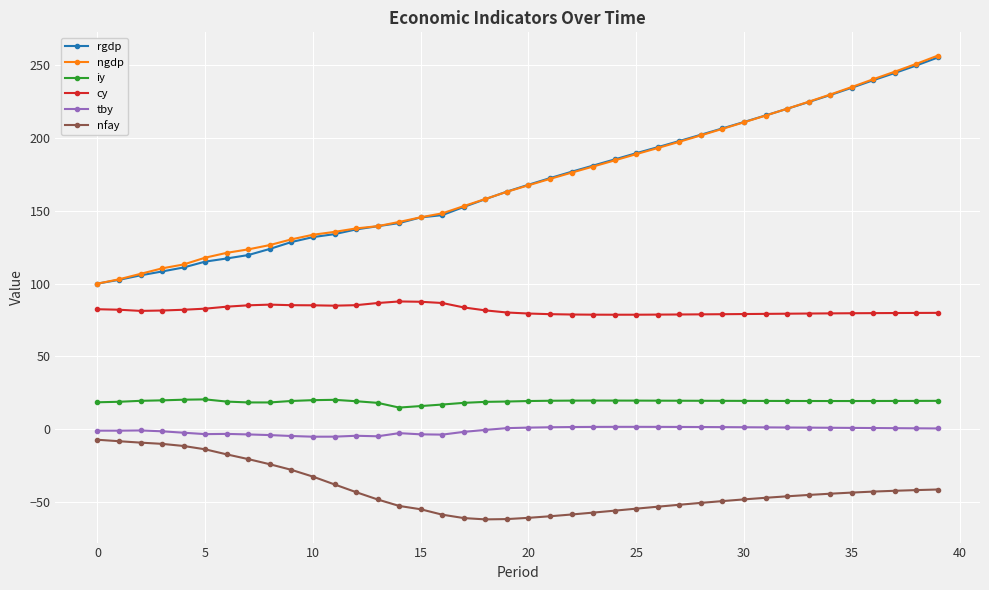

What is the difference between the maximum and minimum values in the nfay series?

54.7